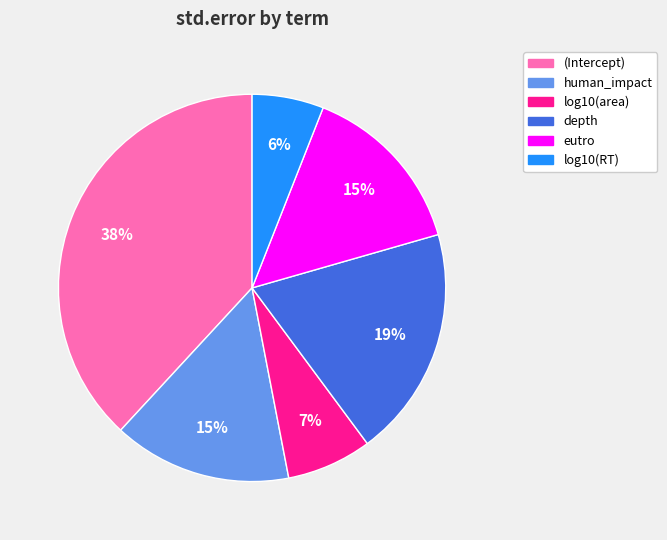

To the nearest percent, what is the difference between the largest and smallest slice percentages?

32%